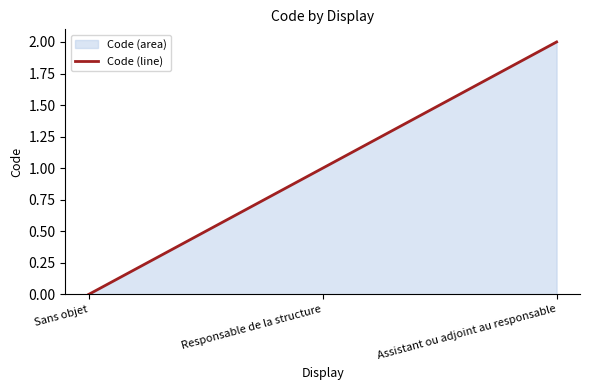

How many values are between 0 and 2?

3